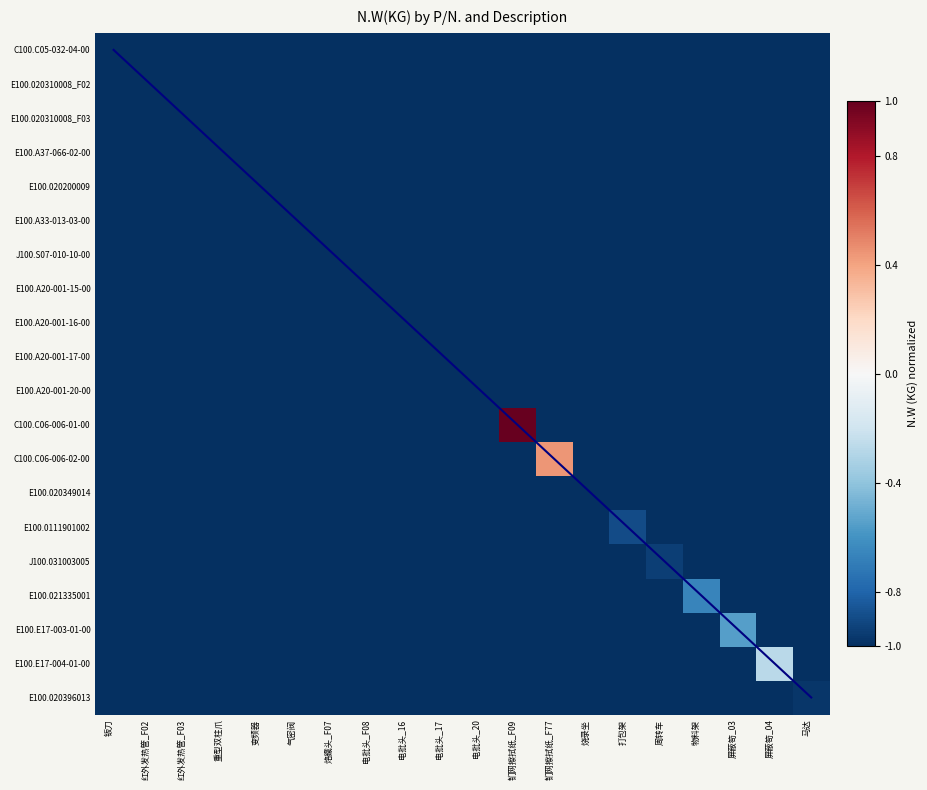

Between 屏蔽笱_04 and 打包架, which is larger?

屏蔽笱_04